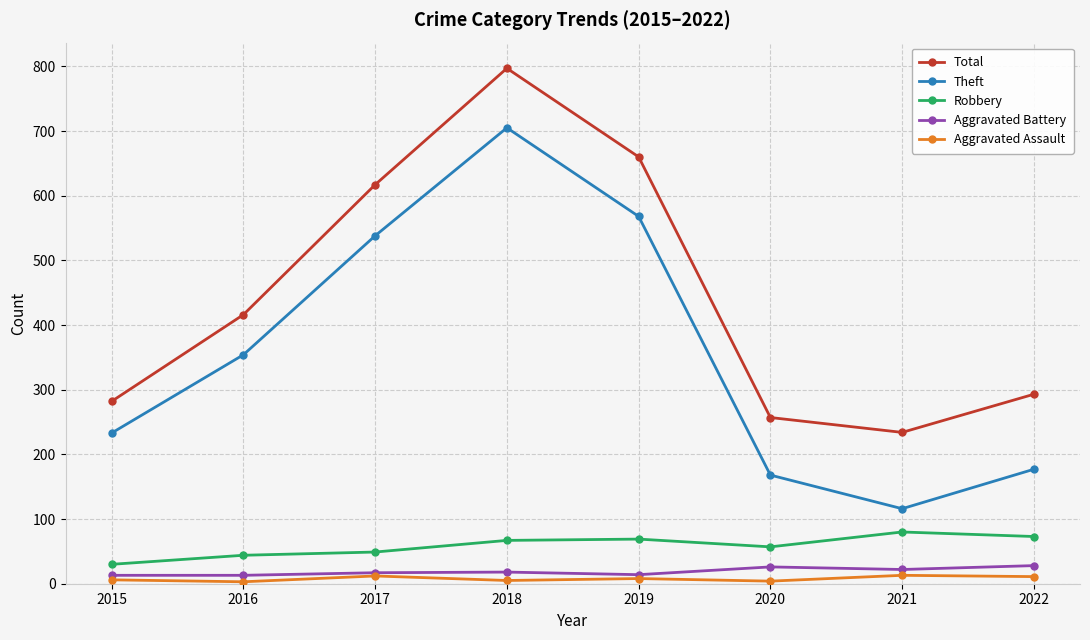

Is it true that Total equals 797 at 2018?

True